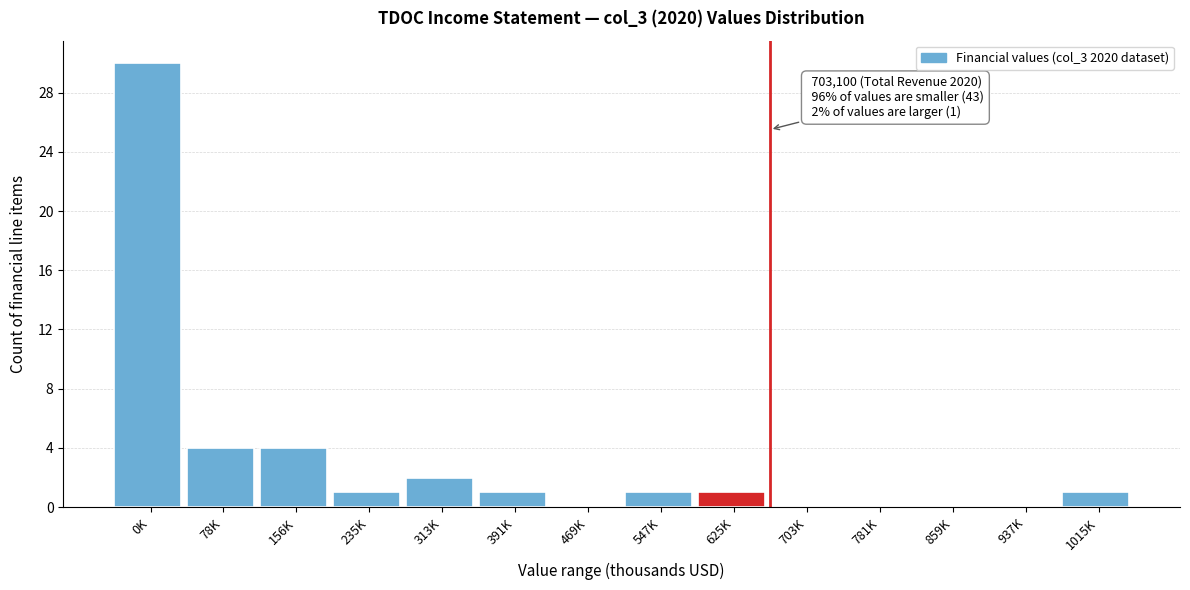

Reading left to right, transcribe all the data shown in this chart.

0K=30	78K=4	156K=4	235K=1	313K=2	391K=1	469K=0	547K=1	625K=1	703K=0	781K=0	859K=0	937K=0	1015K=1